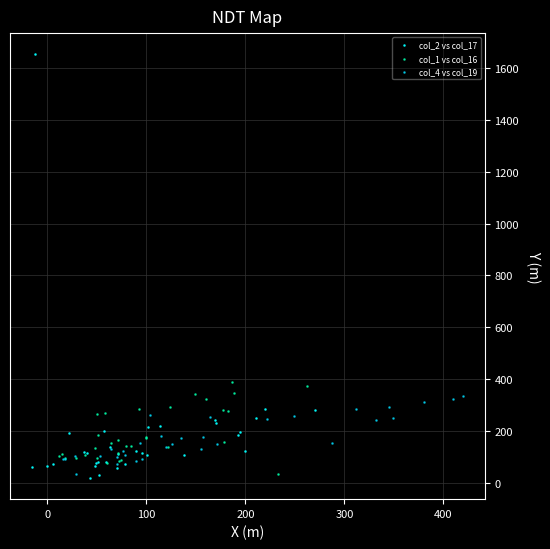

Which series contains the highest Y value?

col_2 vs col_17